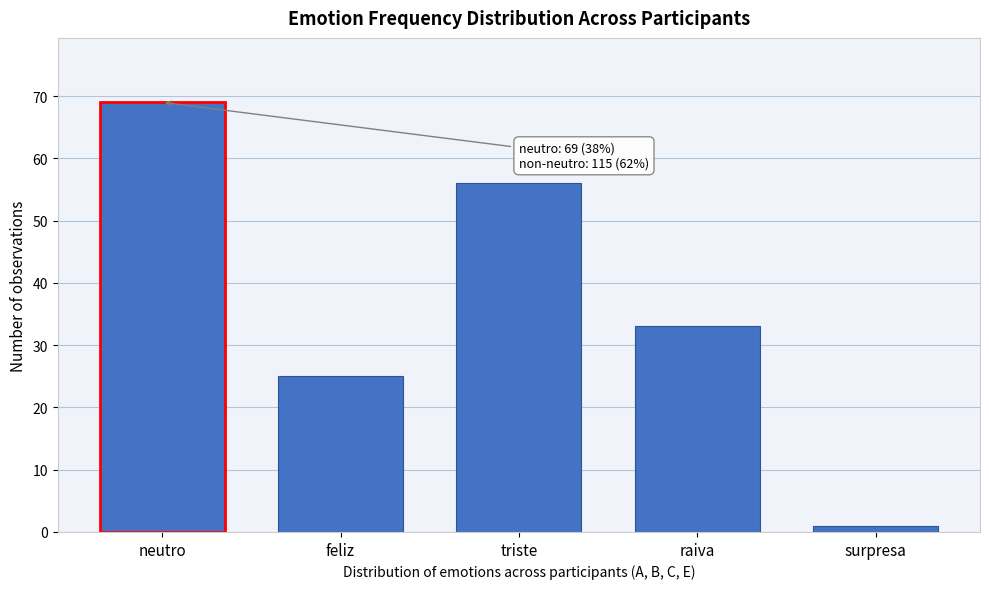

Reading right to left, extract all data points from this chart.

1	33	56	25	69